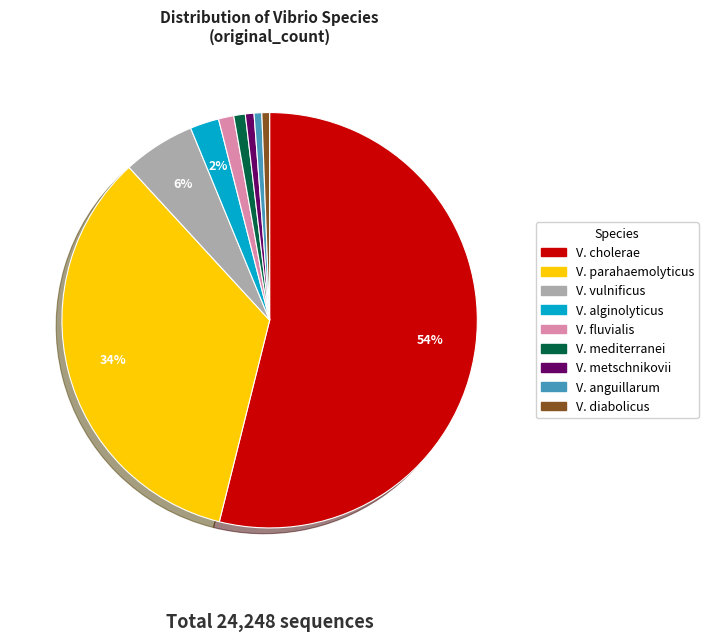

What is the ratio of the value at V. anguillarum to the value at V. diabolicus?

1.0